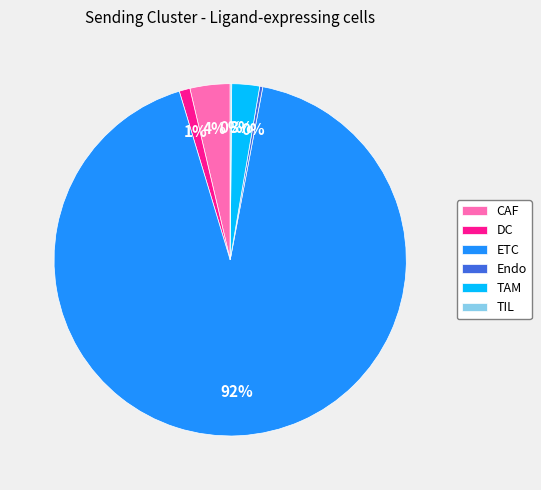

Do CAF and TAM together represent more than half of the pie?

No